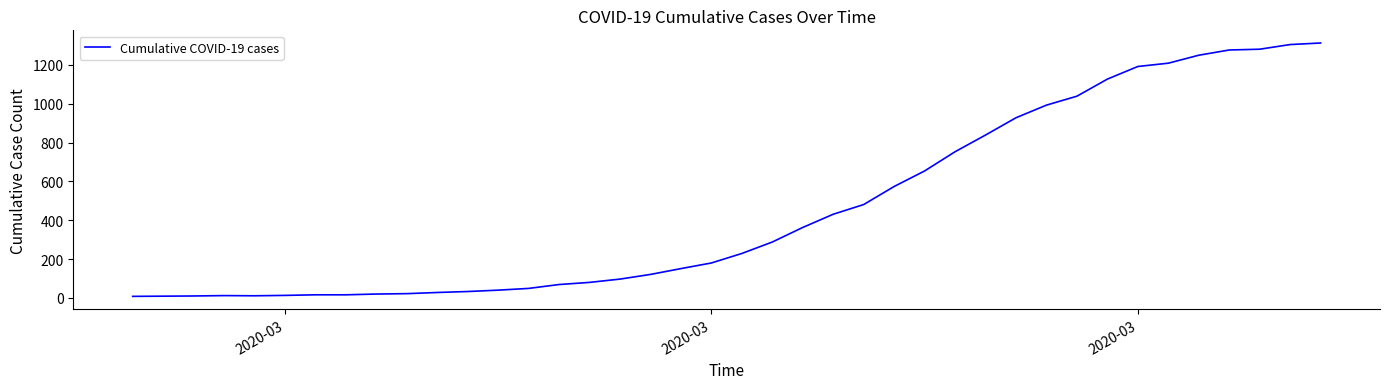

What is the maximum value shown in the chart?

1313